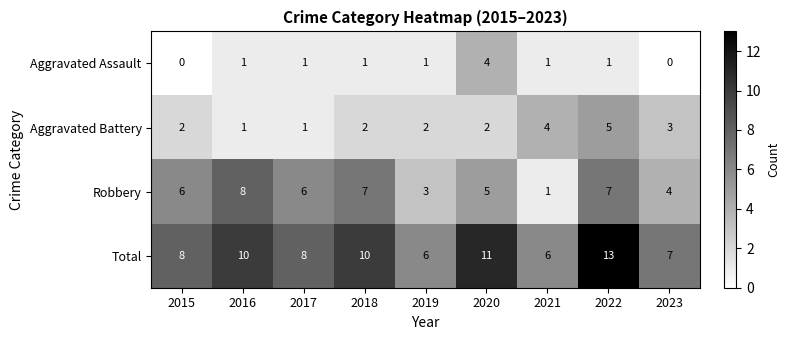

What is the spread (max minus min) of values at 2016?

9